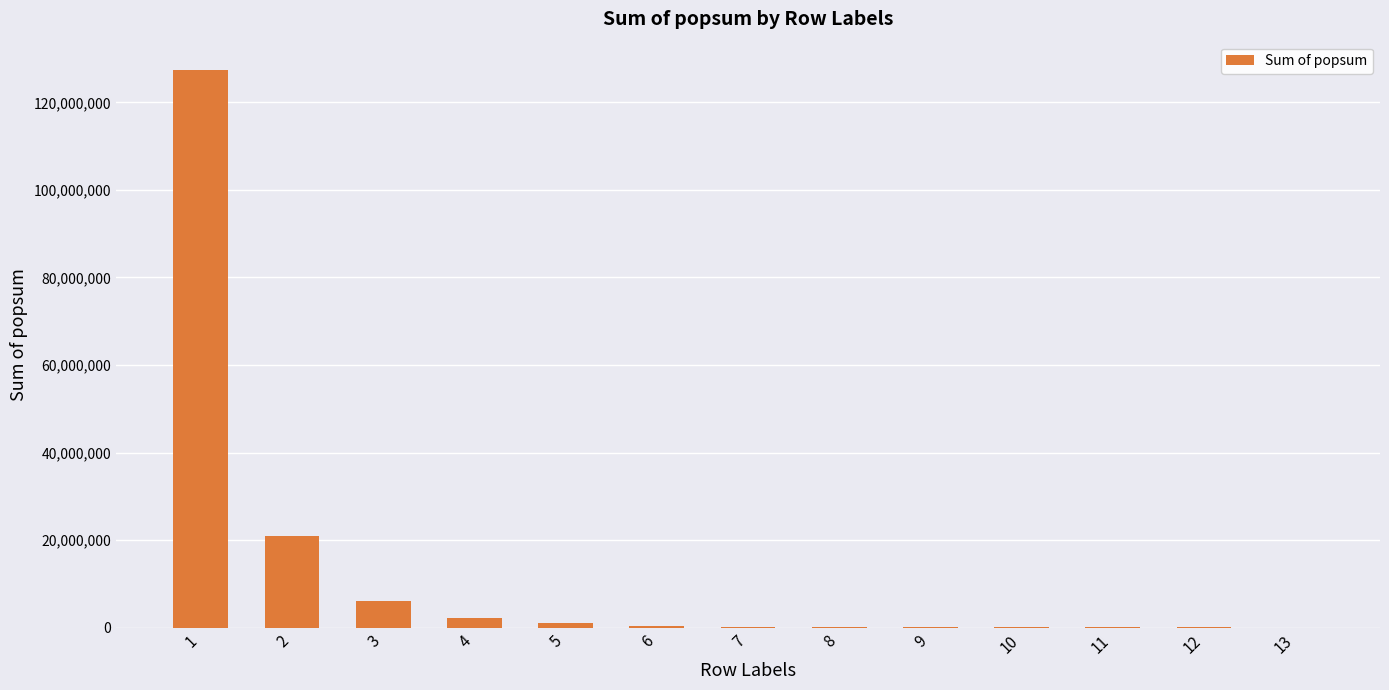

True or false: the data shows 12975.5 at 12.

True